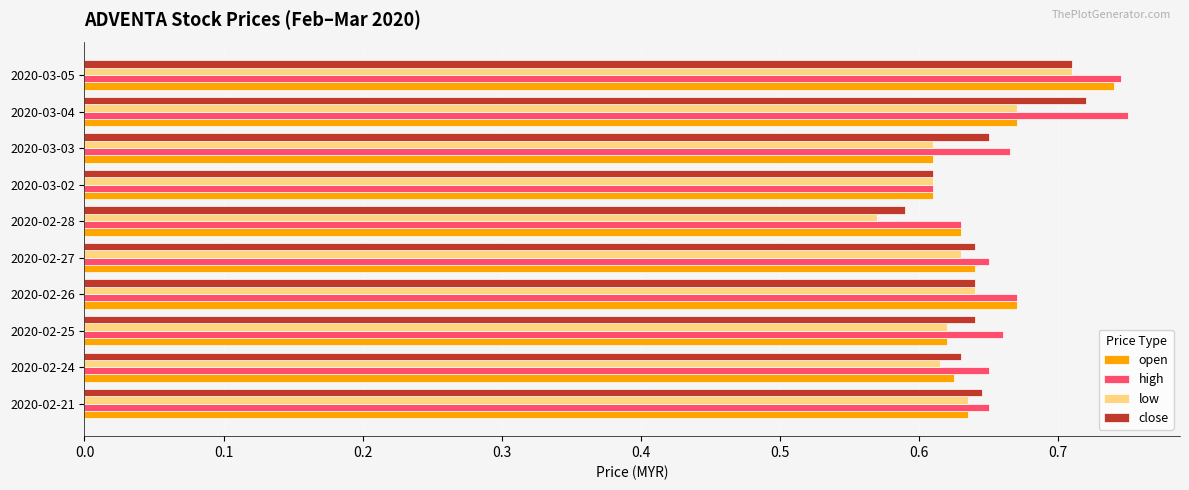

Which category has the highest value in the low series?

2020-03-05